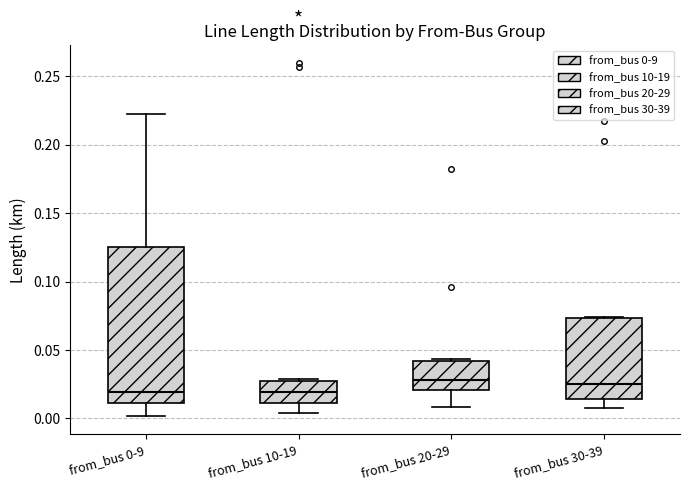

Comparing the boxes themselves (not the whiskers), which one is the tallest?

from_bus 0-9